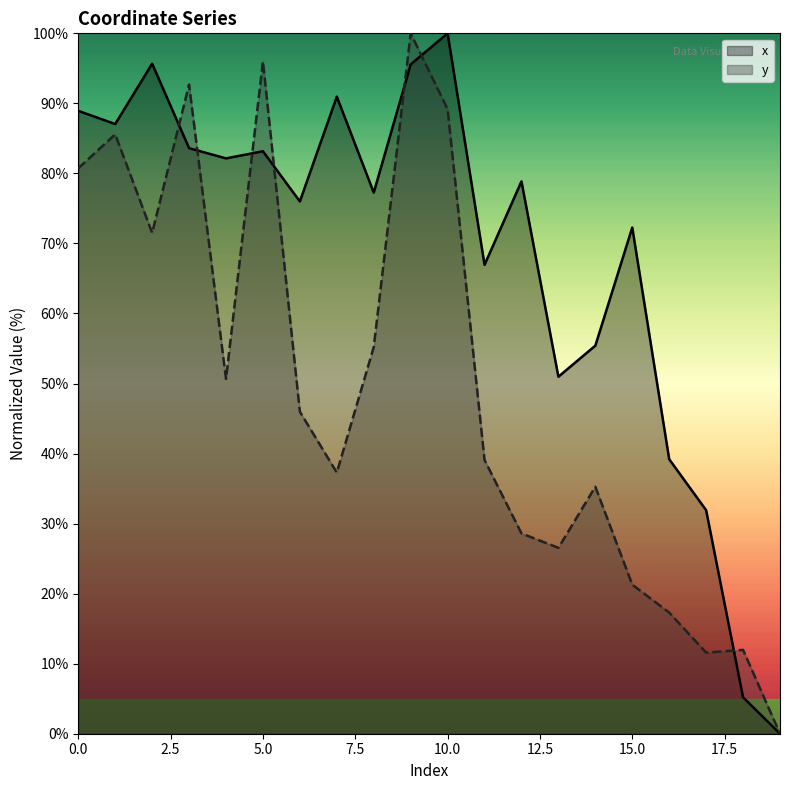

What is the difference between the highest and lowest values at 2?

24.2